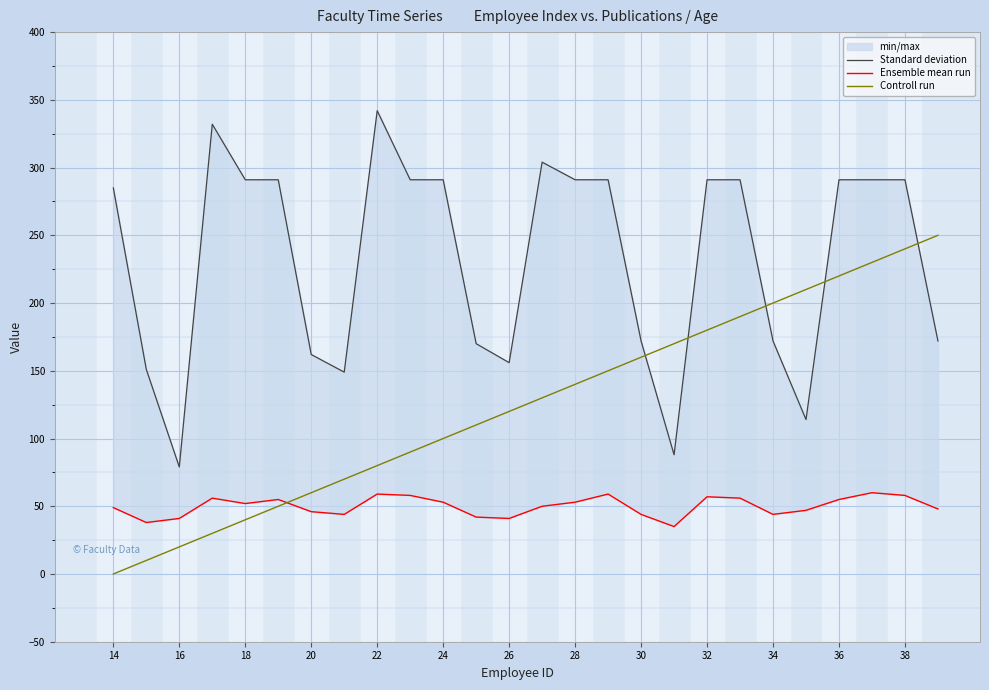

True or false: Controll run has more than 0 points higher than both neighbors.

False